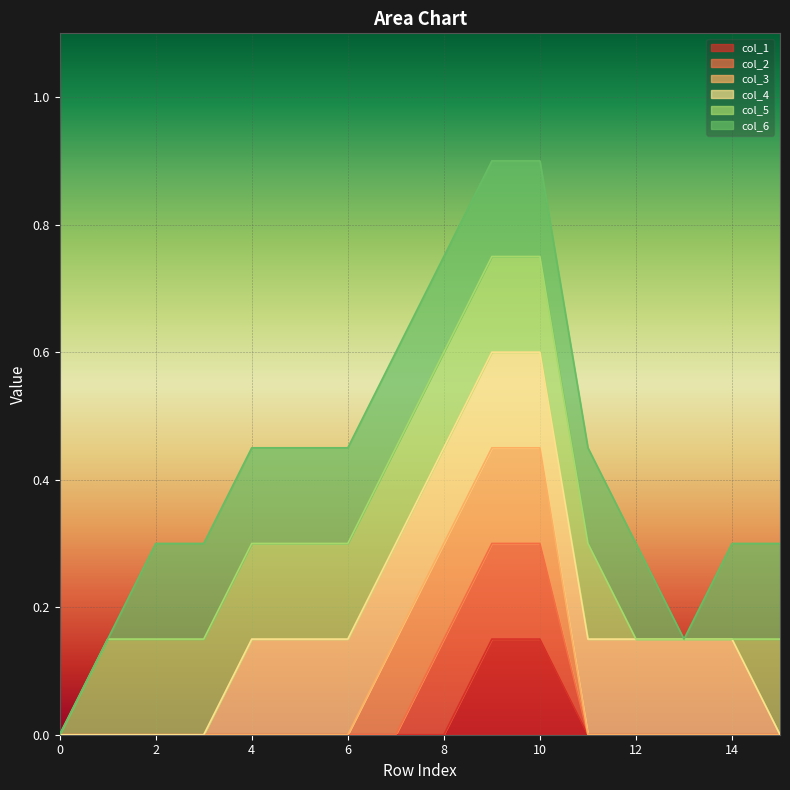

Which series has the largest total across all categories?

col_6